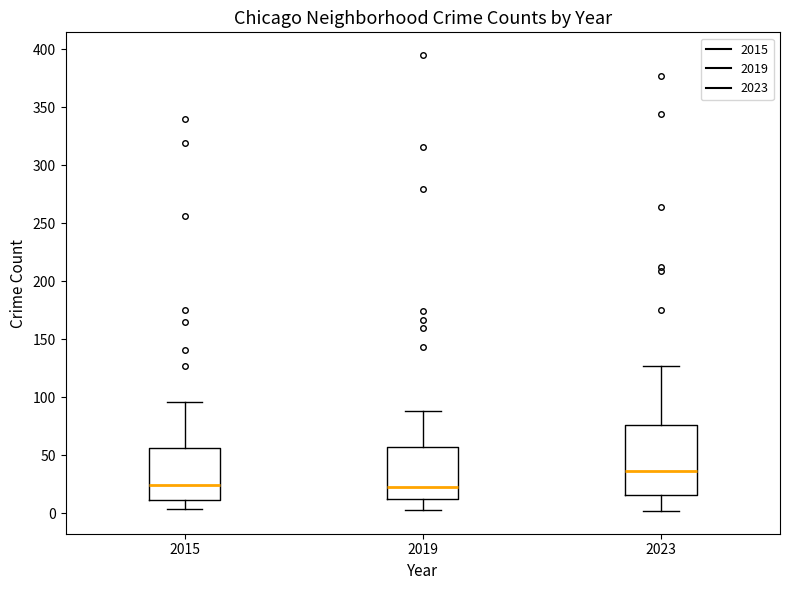

Where does the median line of the box at x = 2015 sit on the y-axis? The values are not printed on the chart, so give them approximately, as read against the axis.

25